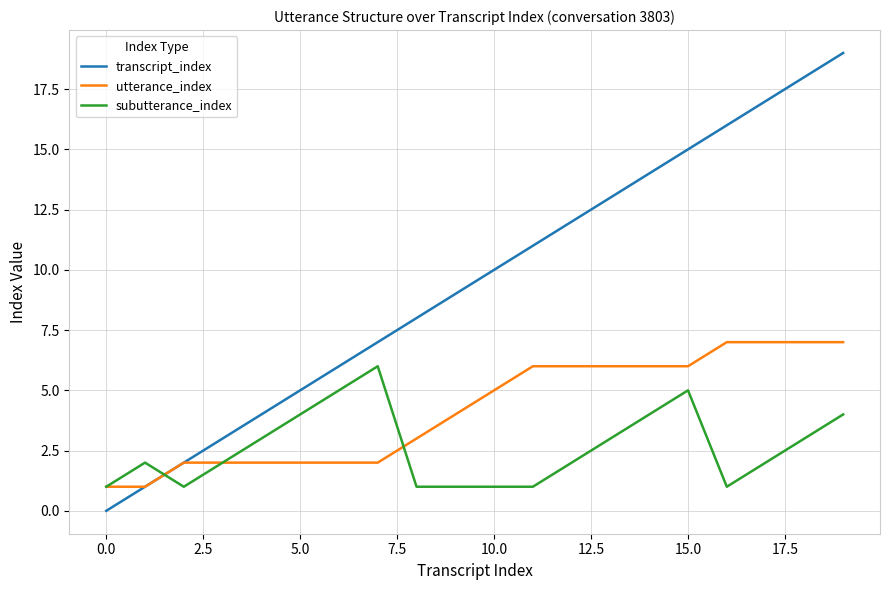

Reading left to right, what are all the values shown in this chart?

transcript_index: 0	1	2	3	4	5	6	7	8	9	10	11	12	13	14	15	16	17	18	19
utterance_index: 1	1	2	2	2	2	2	2	3	4	5	6	6	6	6	6	7	7	7	7
subutterance_index: 1	2	1	2	3	4	5	6	1	1	1	1	2	3	4	5	1	2	3	4